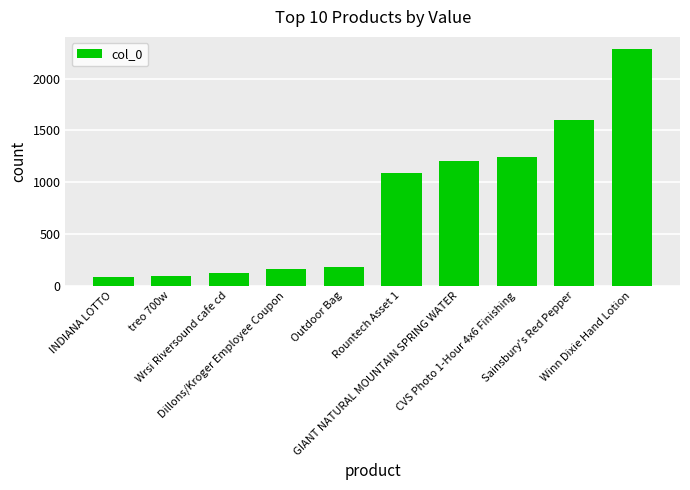

What is the value of the 1st bar from the left?

79